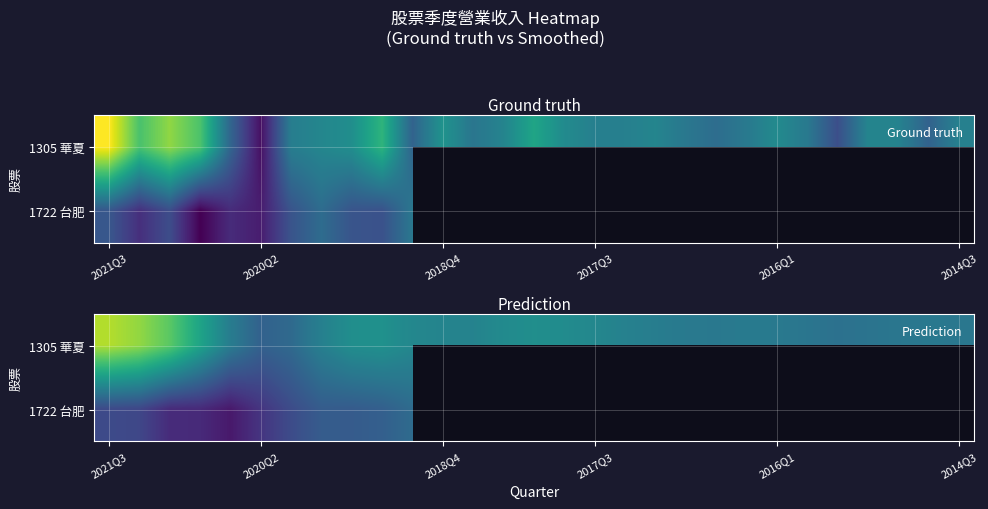

What is the total value across all series at 6?

62.5